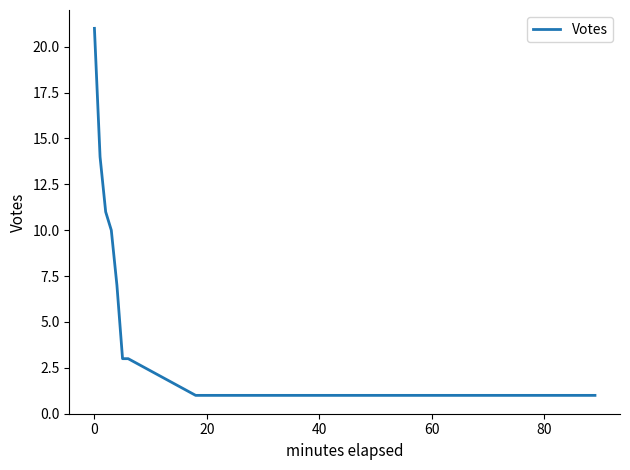

What is the difference between the maximum and minimum values?

20